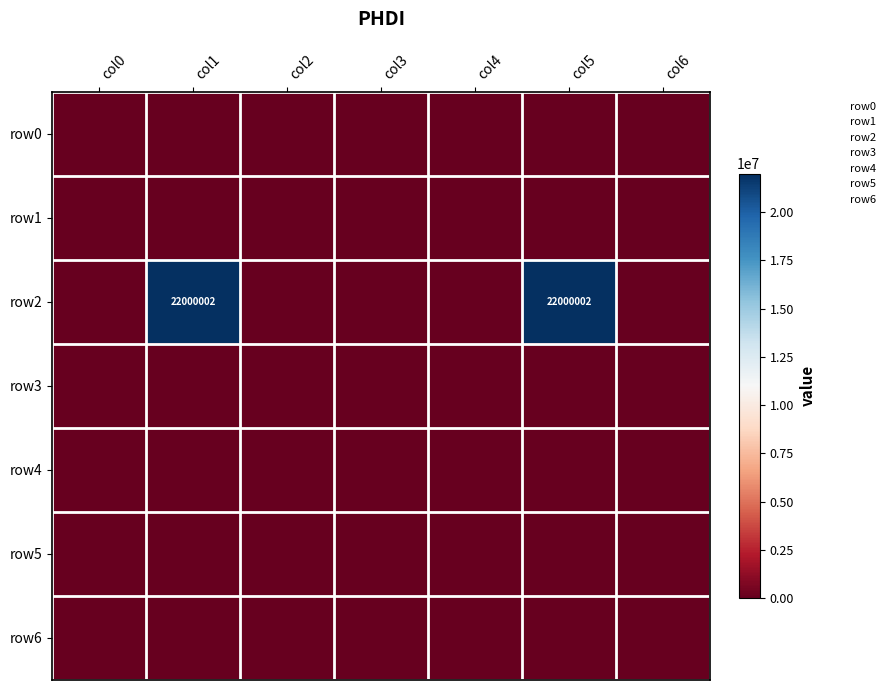

The row6 series shows 0 at col6. True or false?

True